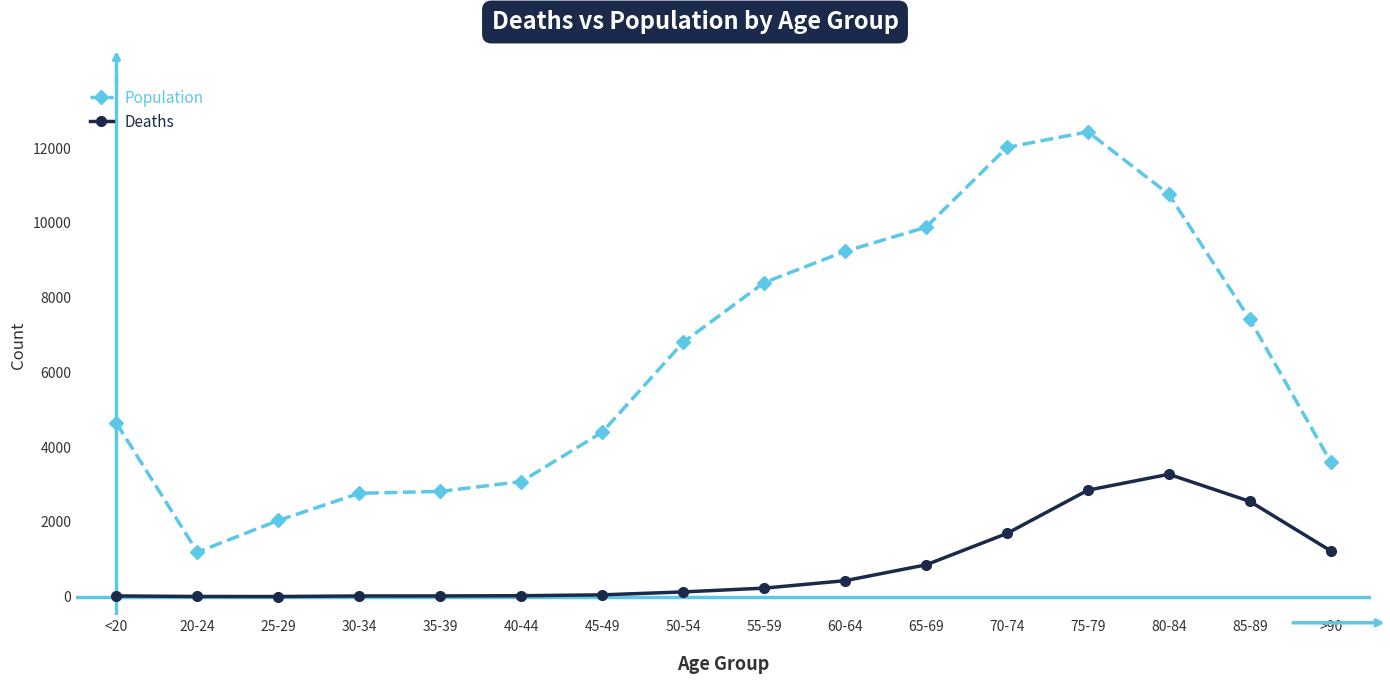

At which category does Population reach its first local valley?

20-24